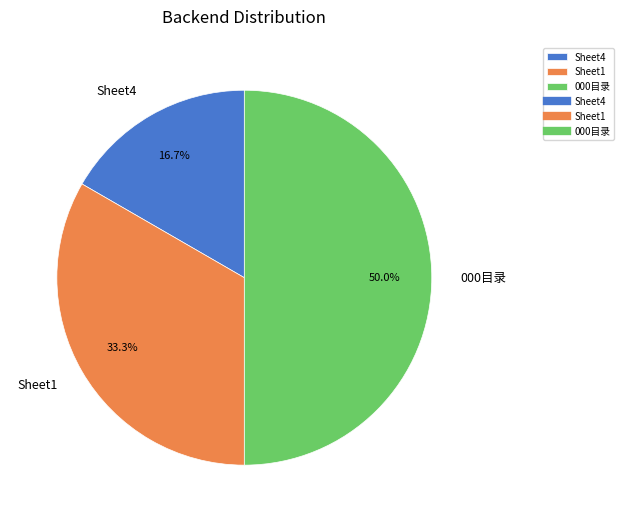

Which category has the biggest portion of the pie?

000目录